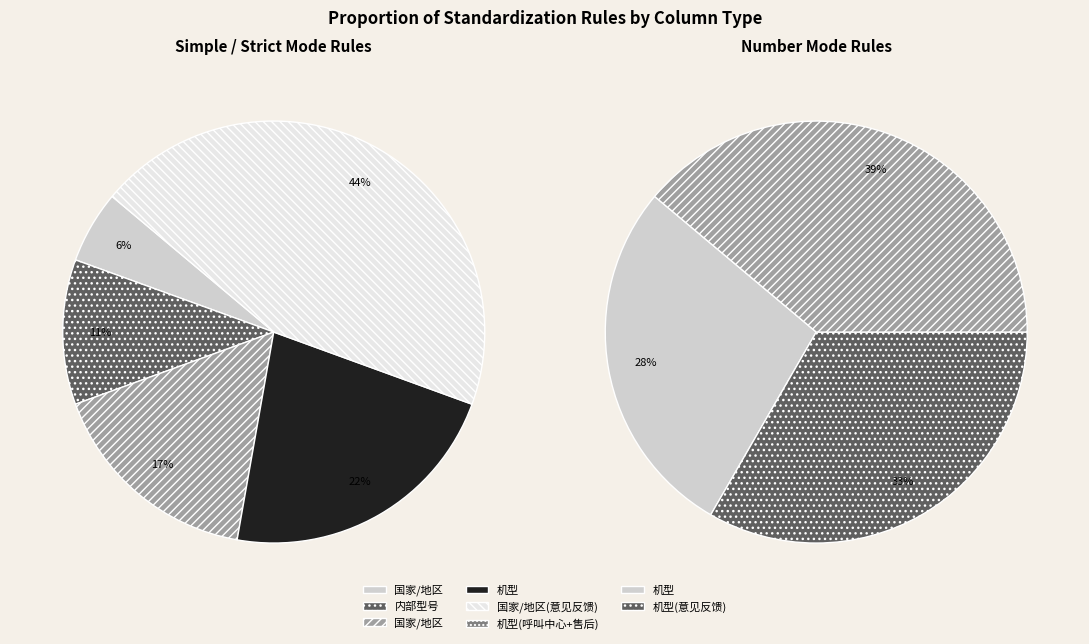

What is the change in value from 机型(呼叫中心+售后) to 国家/地区(意见反馈)?

+3